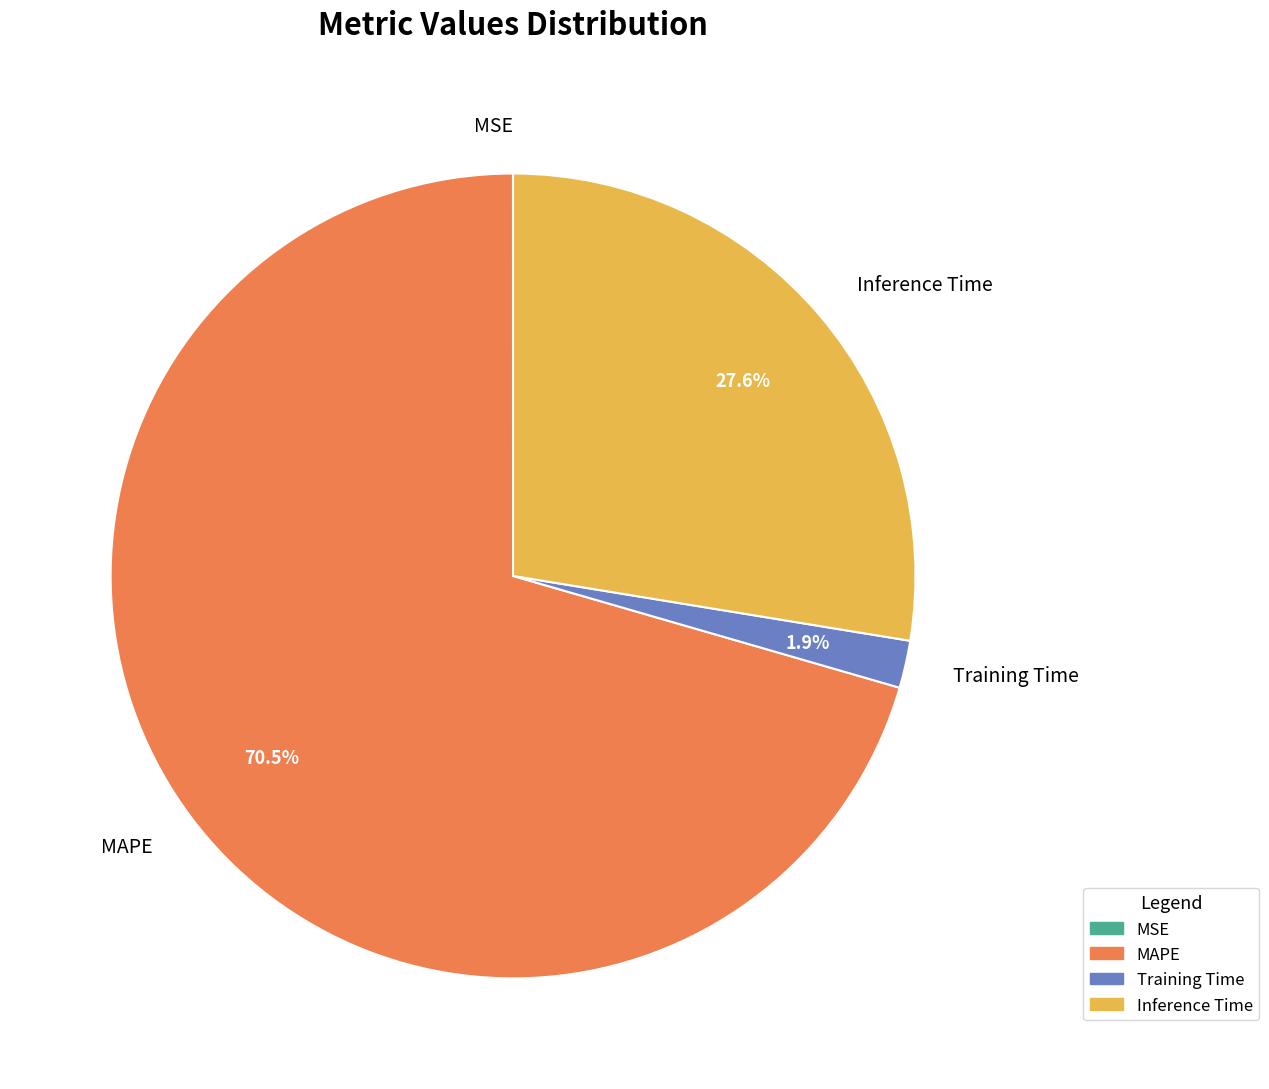

What is the largest slice in the pie chart?

MAPE